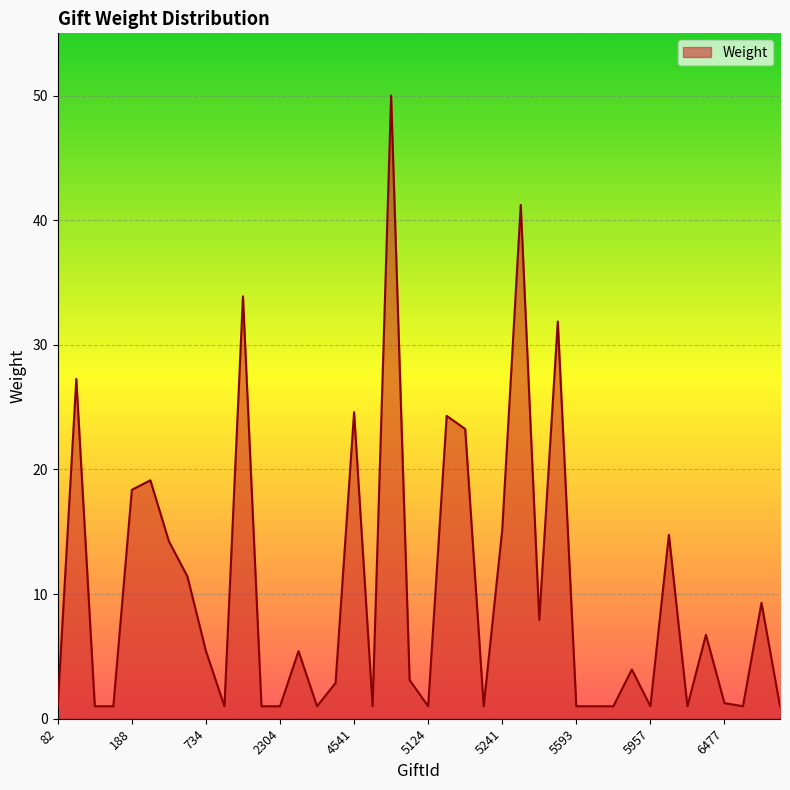

What is the maximum value shown in the chart?

50.0